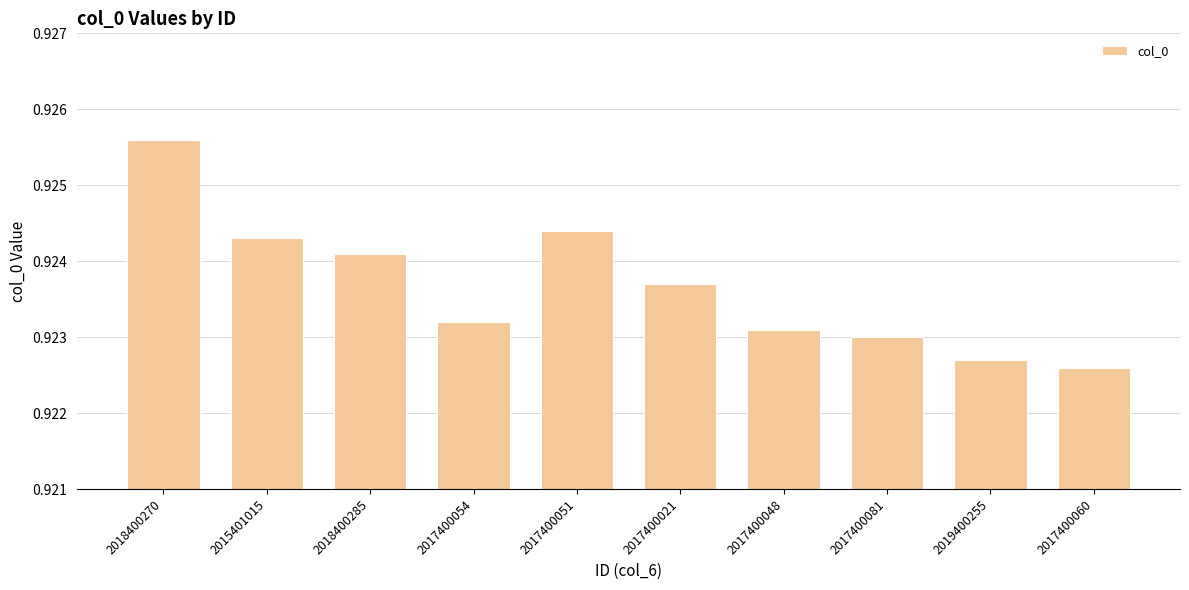

Which label corresponds to the smallest value in the chart?

2017400060